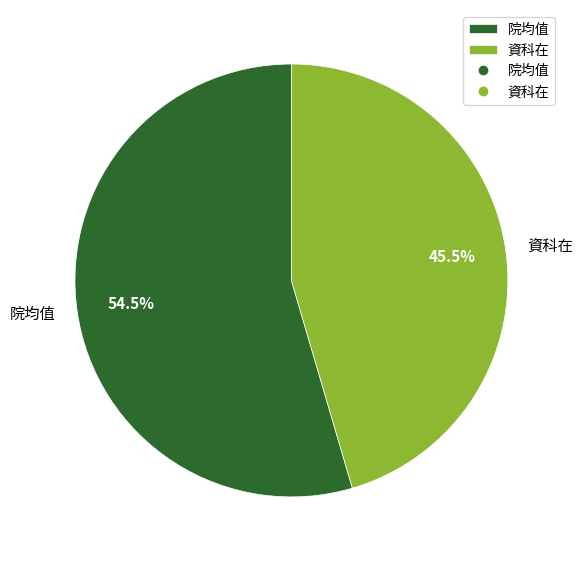

Which slice is the smallest?

資科在